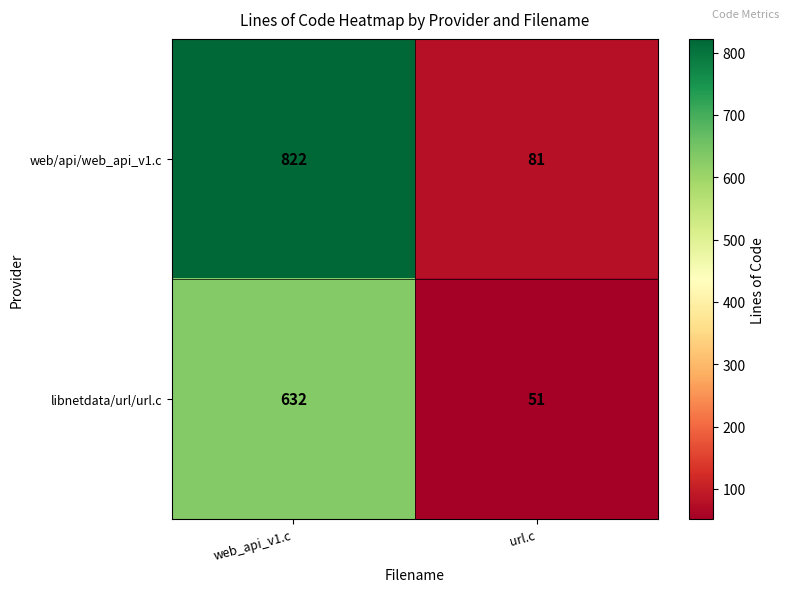

True or false: web/api/web_api_v1.c has a value of 81 at url.c.

True